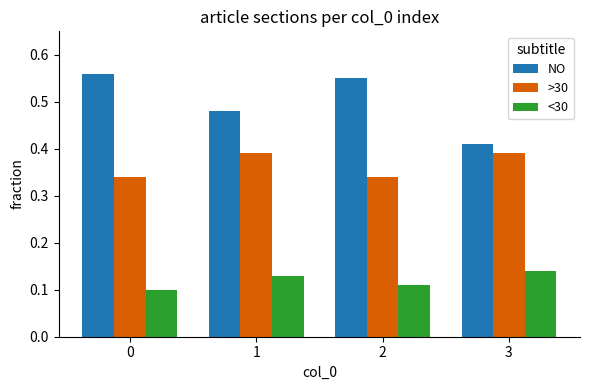

At how many categories does at least one series exceed 0?

4